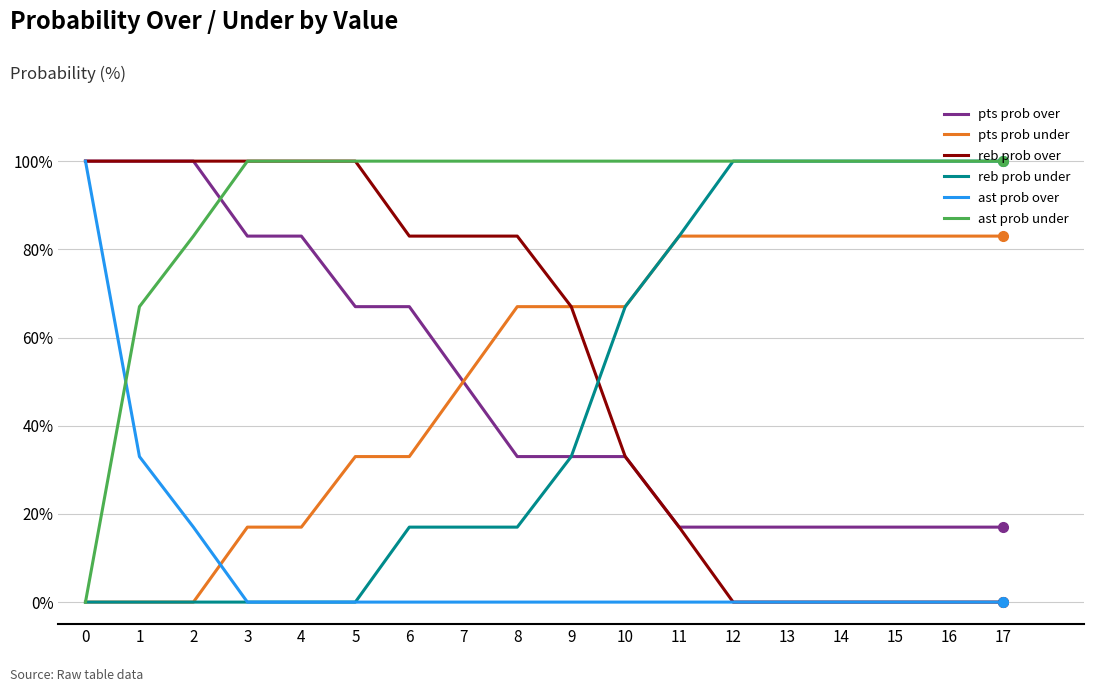

True or false: ast prob under has a value of 100 at 10.

True